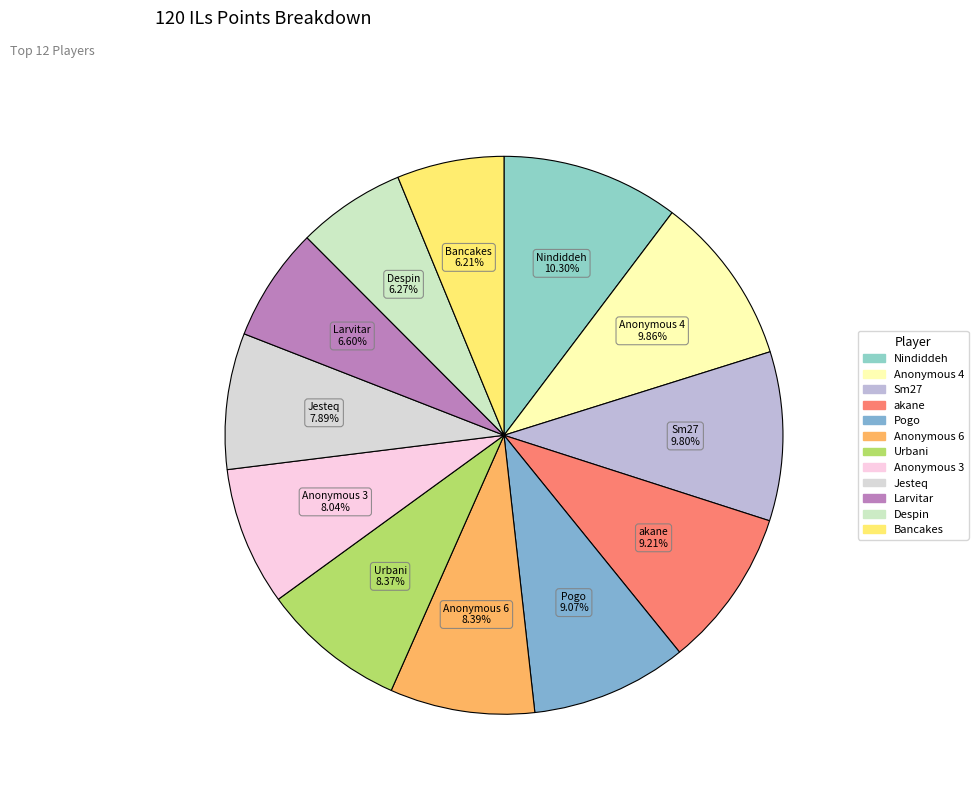

To the nearest percent, what is the difference between the largest and smallest slice percentages?

4%